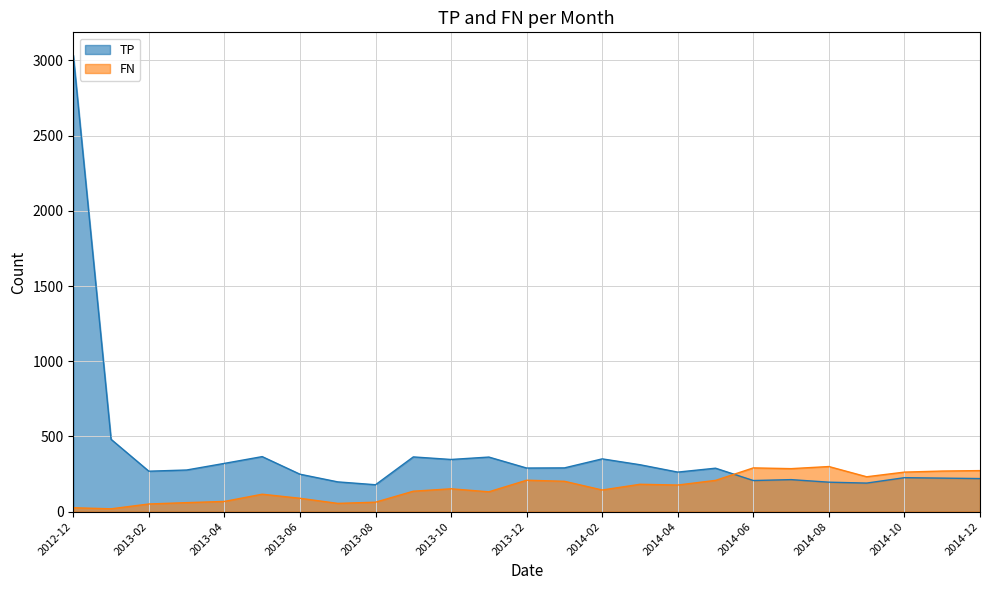

At which category is the sum across all series the highest?

2012-12